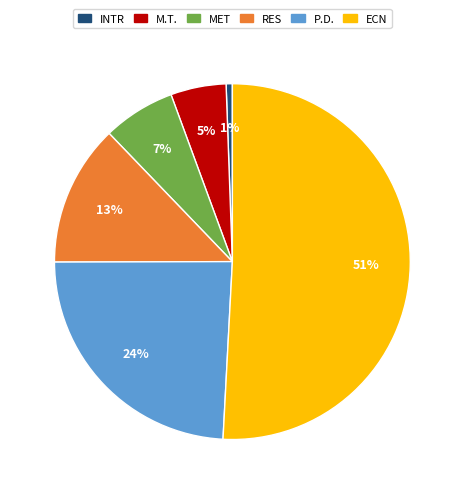

Does any single category account for the majority?

Yes